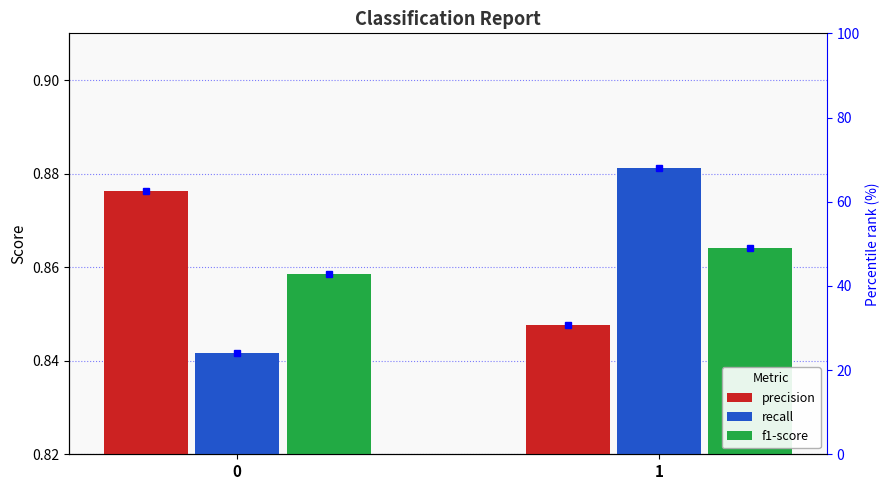

The value of precision at 0 is 0.3. True or false?

False